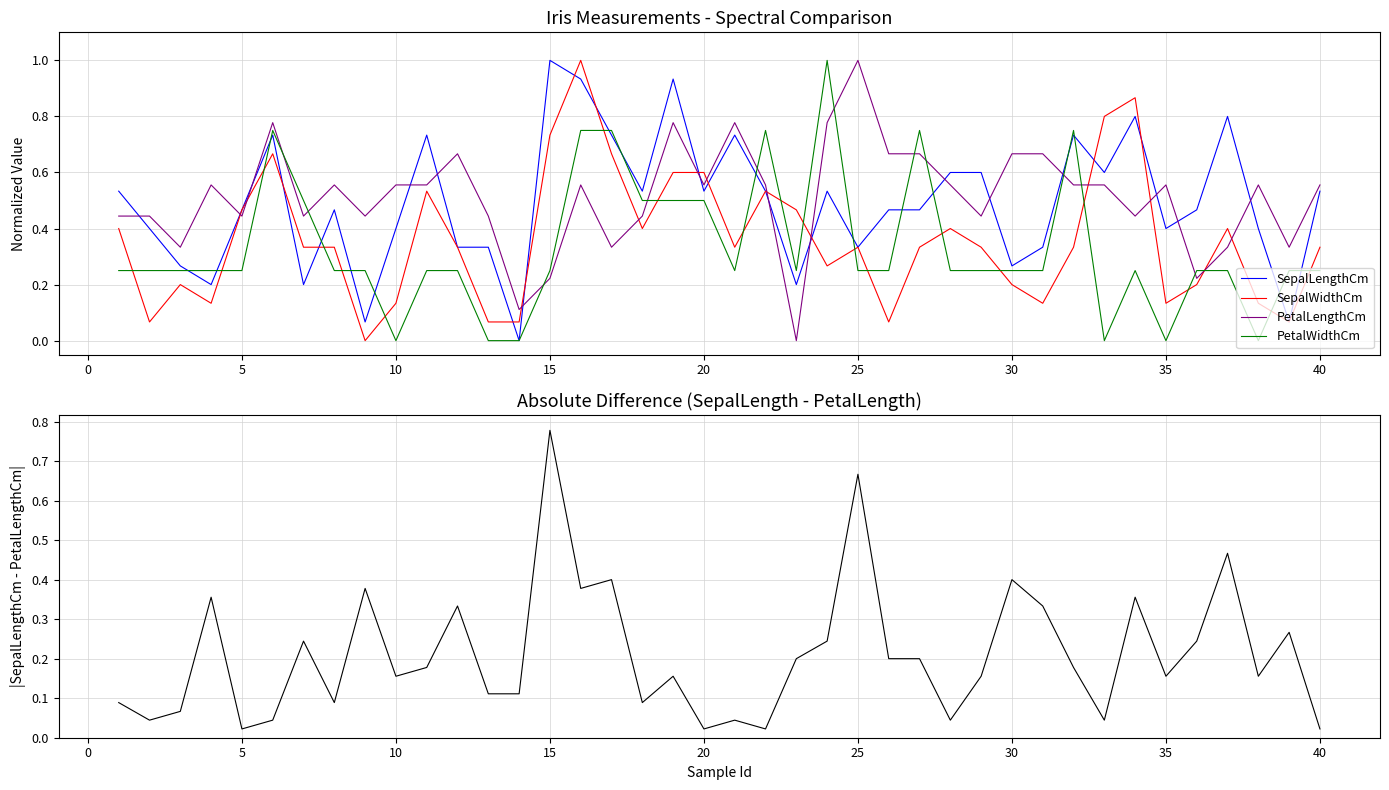

How many interior local peaks does the PetalWidthCm series have?

6